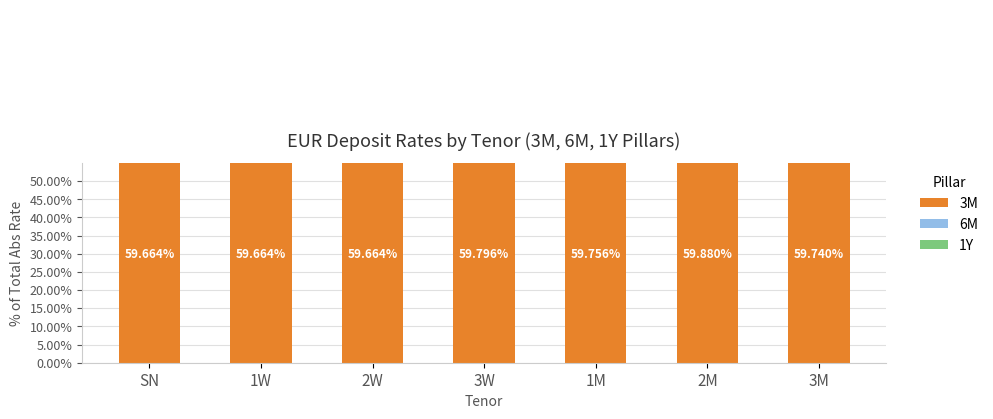

Rank the series by their maximum value, from highest to lowest.

3M, 6M, 1Y